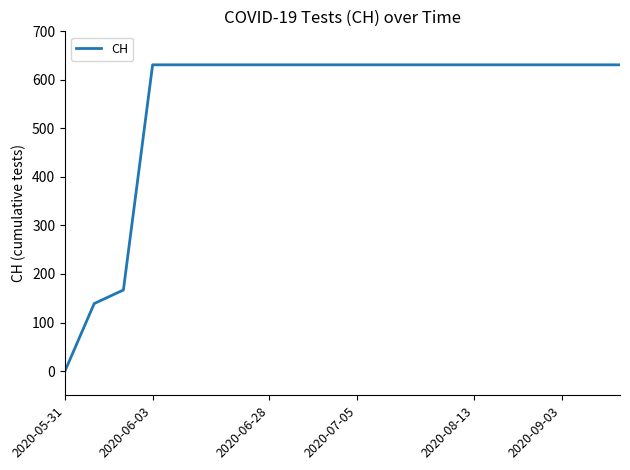

What is the sum of all values?

11033